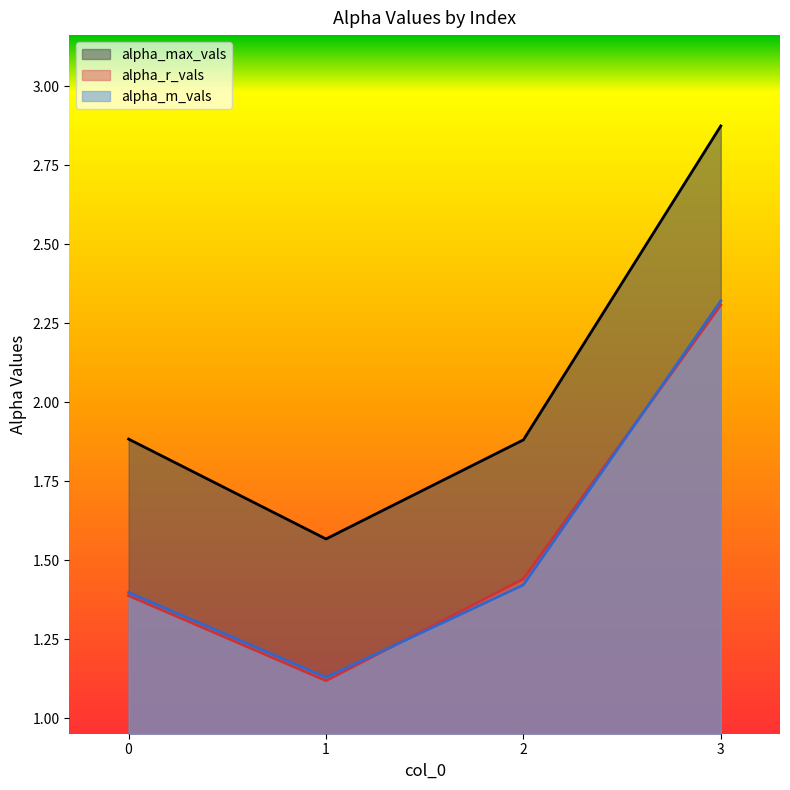

What is the value of the alpha_m_vals point at the 1st from the left?

1.4